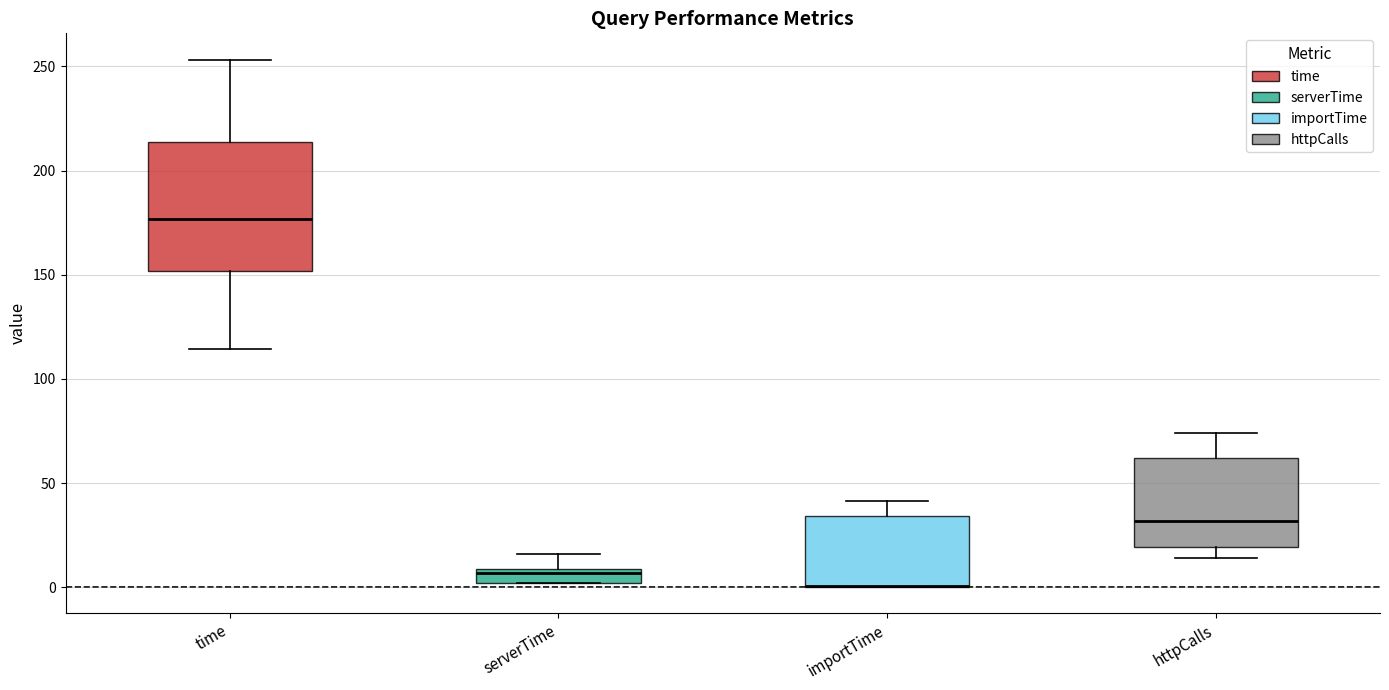

Which box is the tallest, from its lower edge to its upper edge?

time